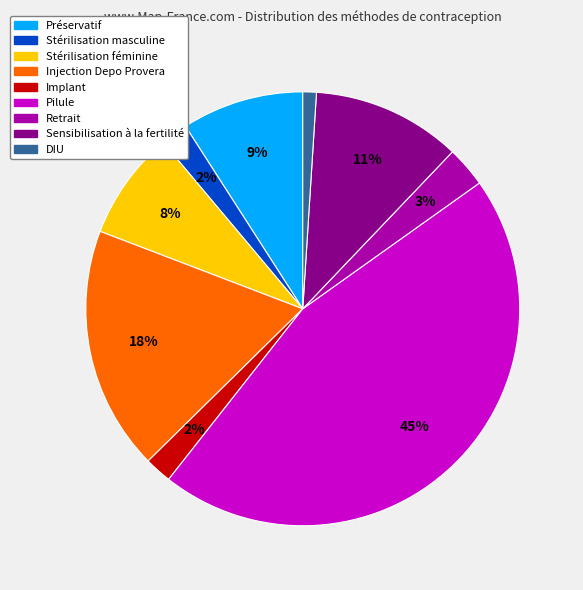

Does Implant account for over 50% of the chart?

No